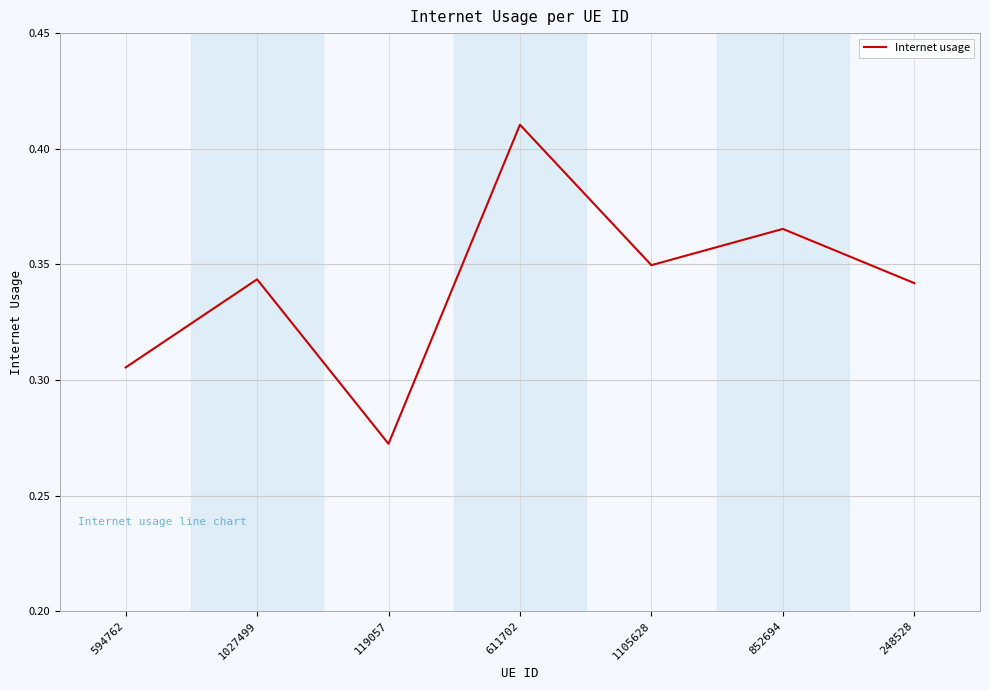

Which label corresponds to the largest value in the chart?

611702